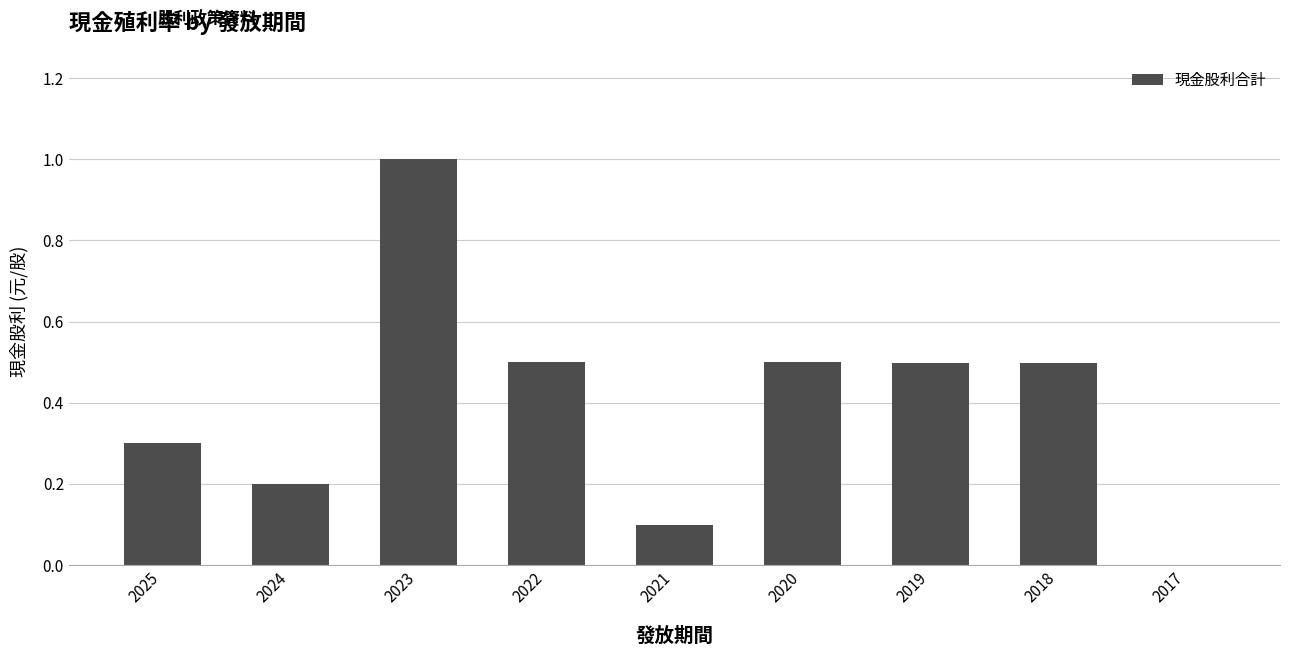

Reading left to right, extract all data points from this chart.

2025=0.3	2024=0.2	2023=1.0	2022=0.5	2021=0.1	2020=0.5	2019=0.5	2018=0.5	2017=0.0